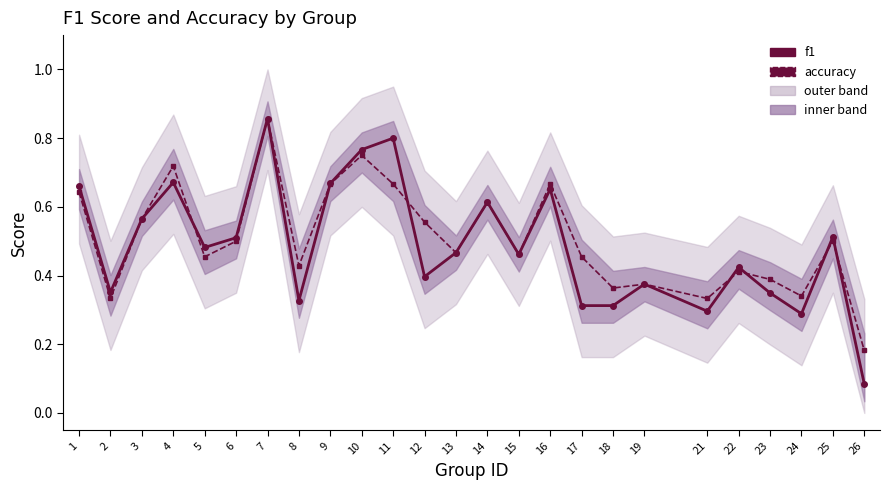

How many lines are shown in the chart?

2